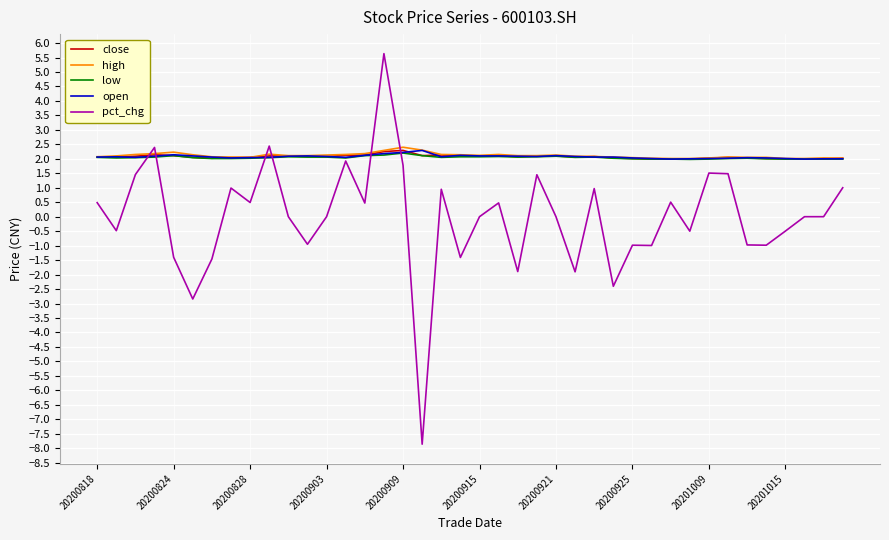

What is the smallest value displayed?

-7.9